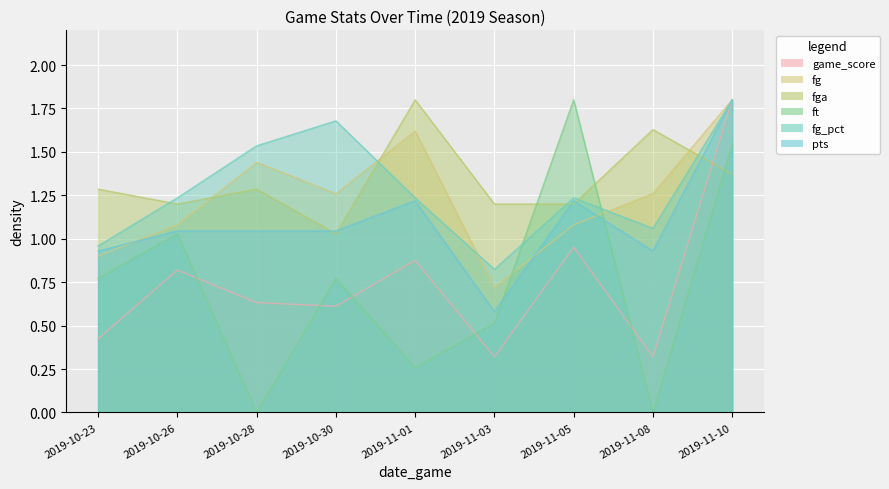

Count the number of data series in this chart.

6